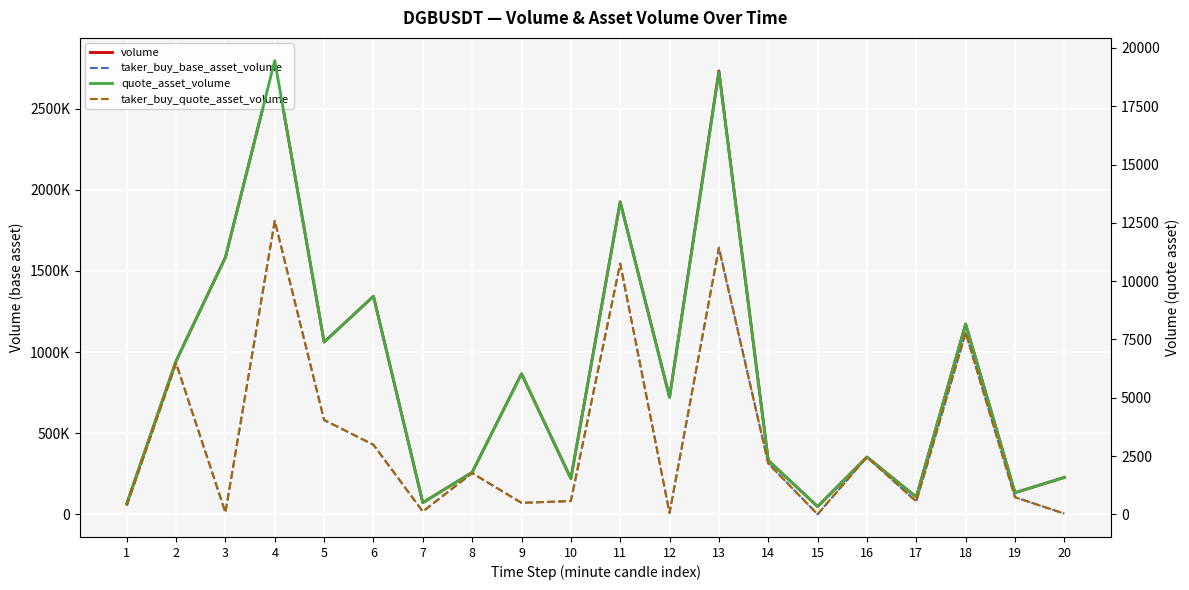

At how many categories does at least one series exceed 219072?

15